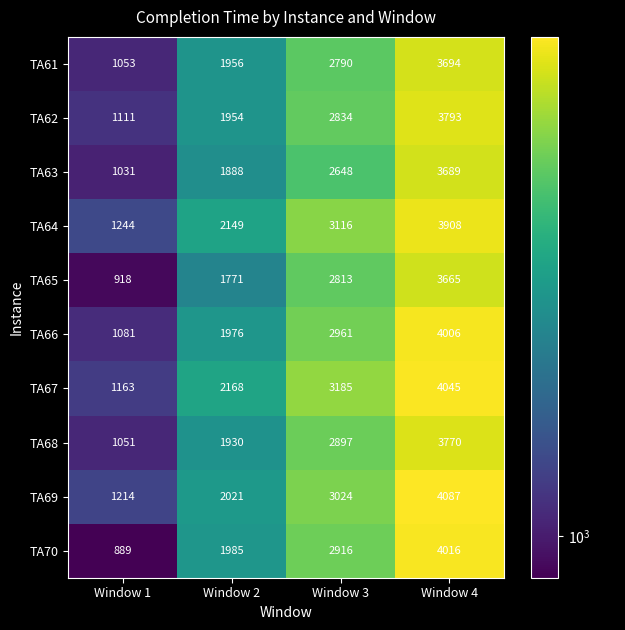

What is the total value across all series at Window 4?

38673